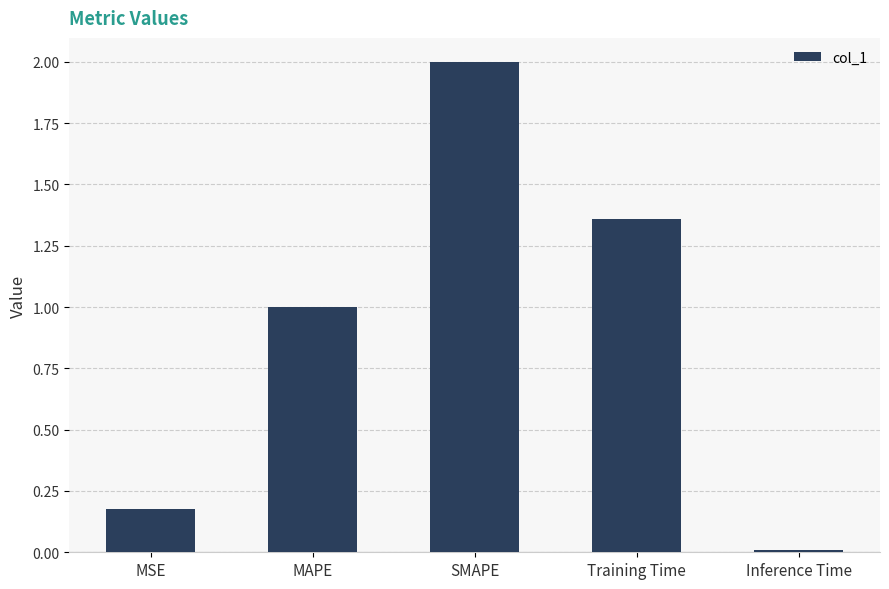

What is the sum of all values?

4.5